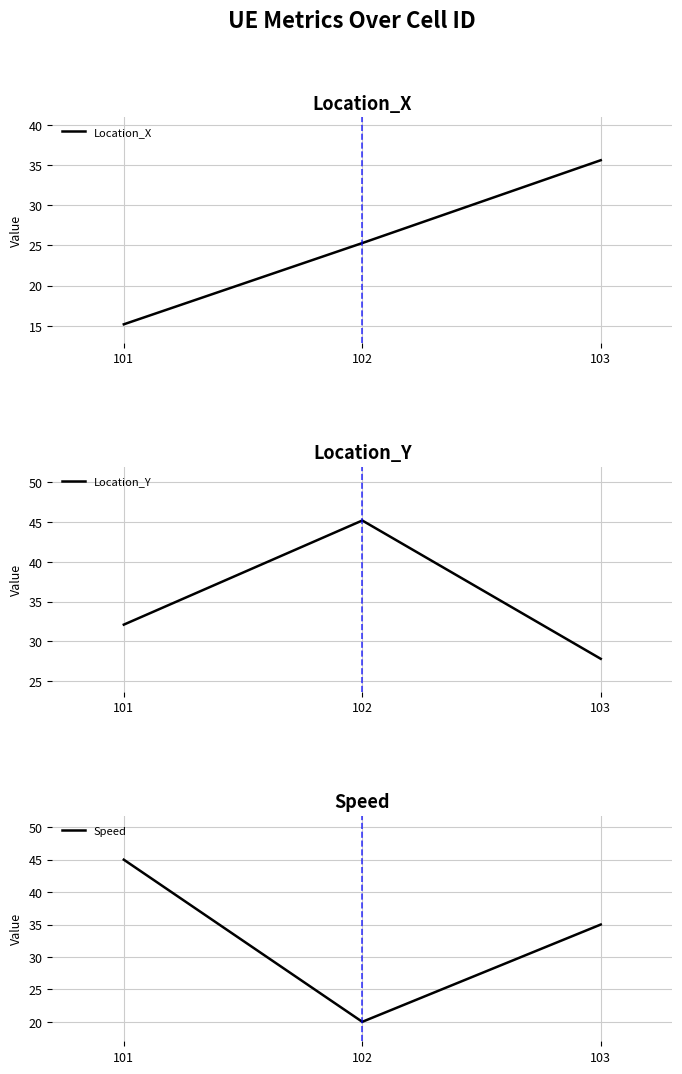

Rank the series by their maximum value, from lowest to highest.

Location_X, Speed, Location_Y